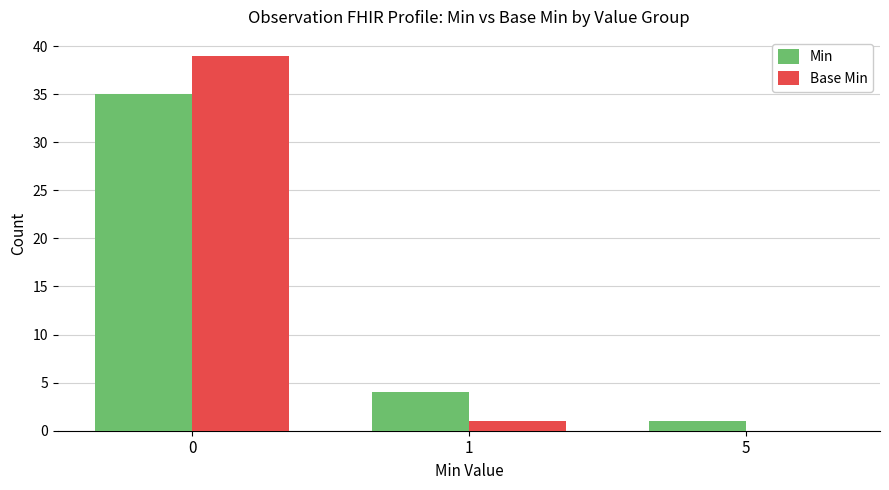

What is the highest value of the Min series?

35